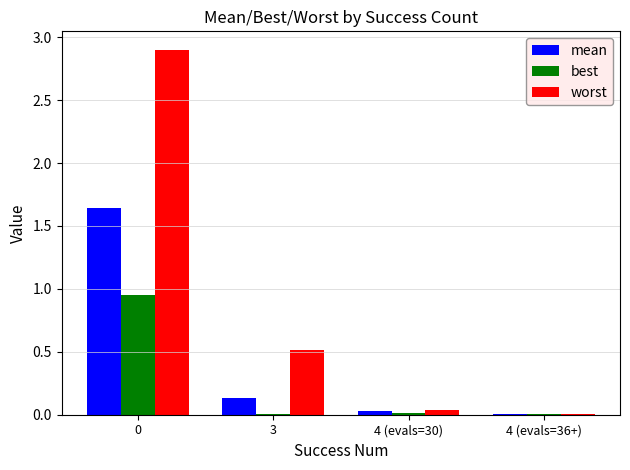

What are all the series names shown in the legend?

mean, best, worst